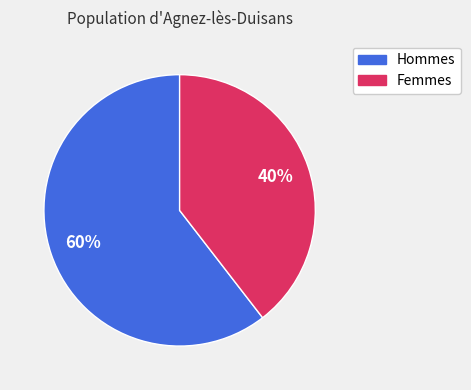

Count the number of slices in the pie.

2